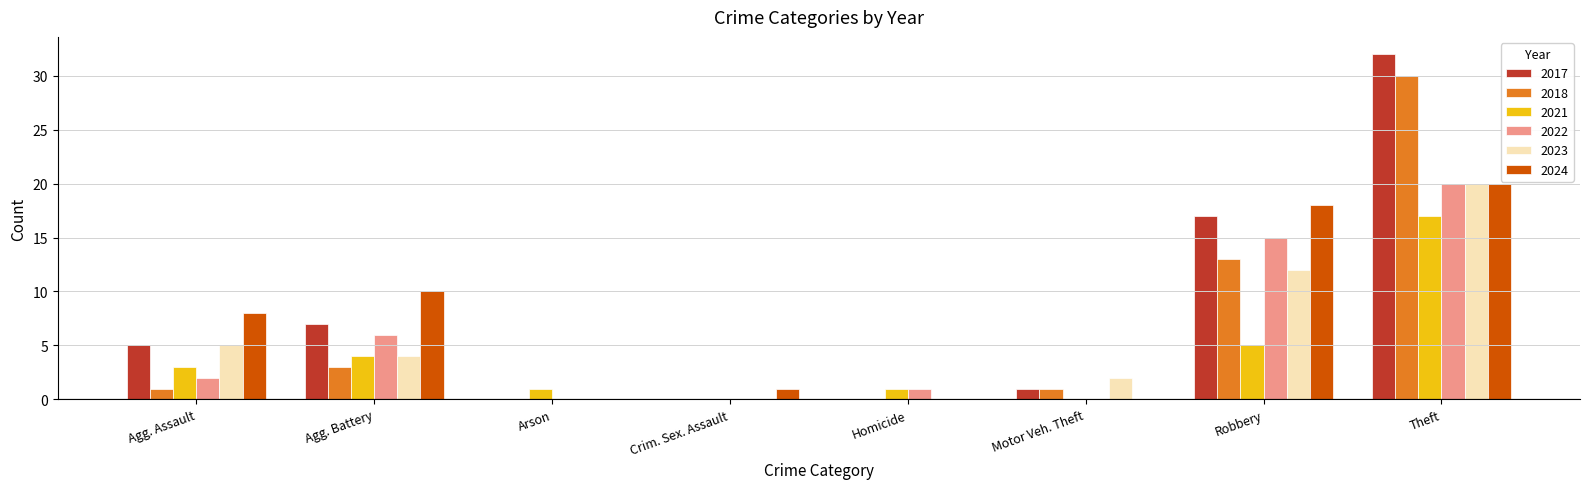

Read the 2021 value at Agg. Assault.

3